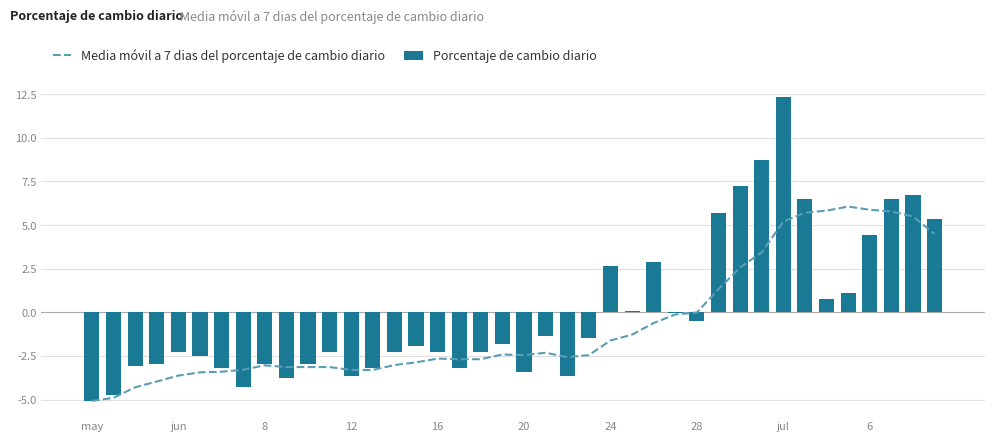

At which label does Media móvil a 7 dias del porcentaje de cambio diario first exceed -2?

24